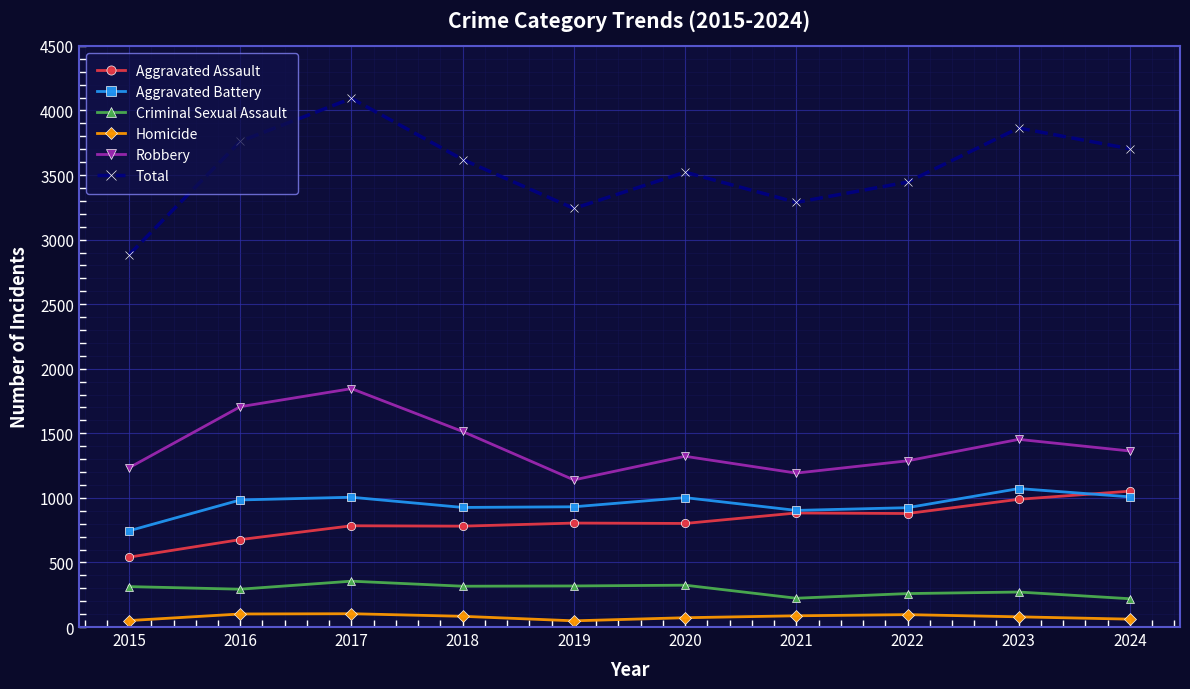

What is the total value across all series at 2022?

6890